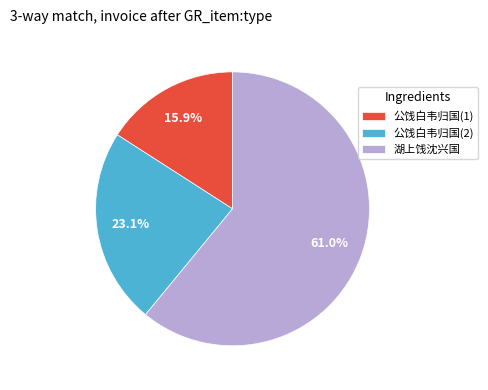

Which has a higher value, 公饯白韦归国(1) or 公饯白韦归国(2)?

公饯白韦归国(2)